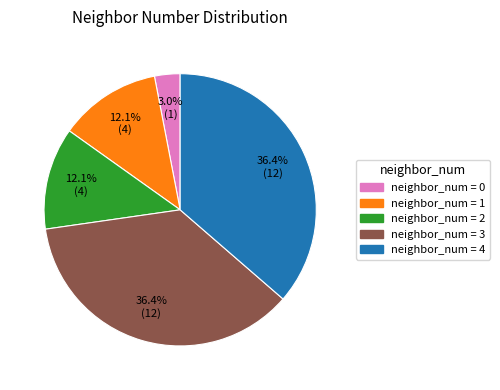

Is there any slice that represents more than half of the pie?

No